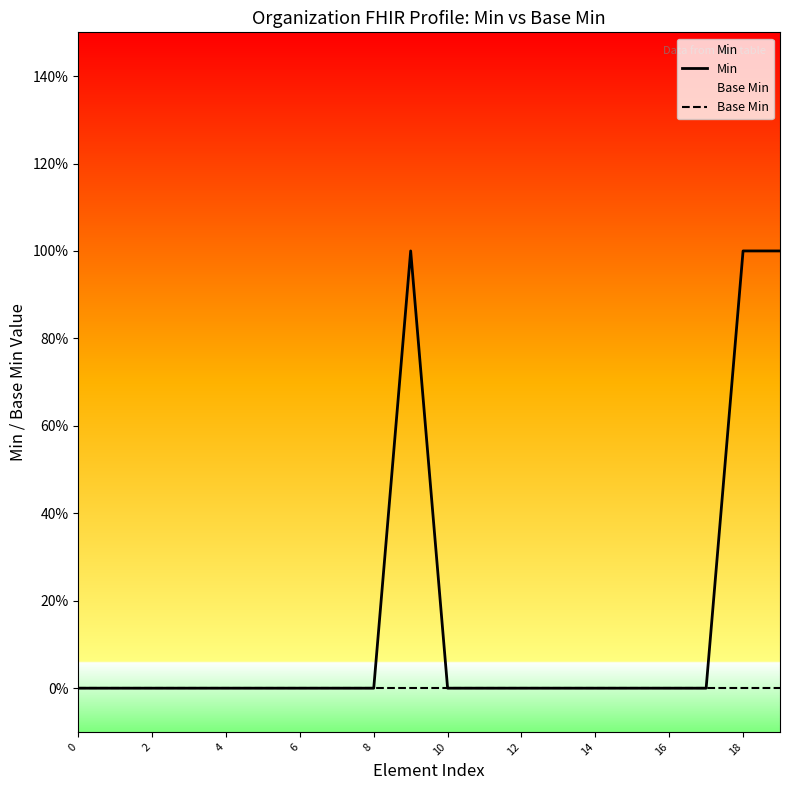

How many lines are shown in the chart?

2